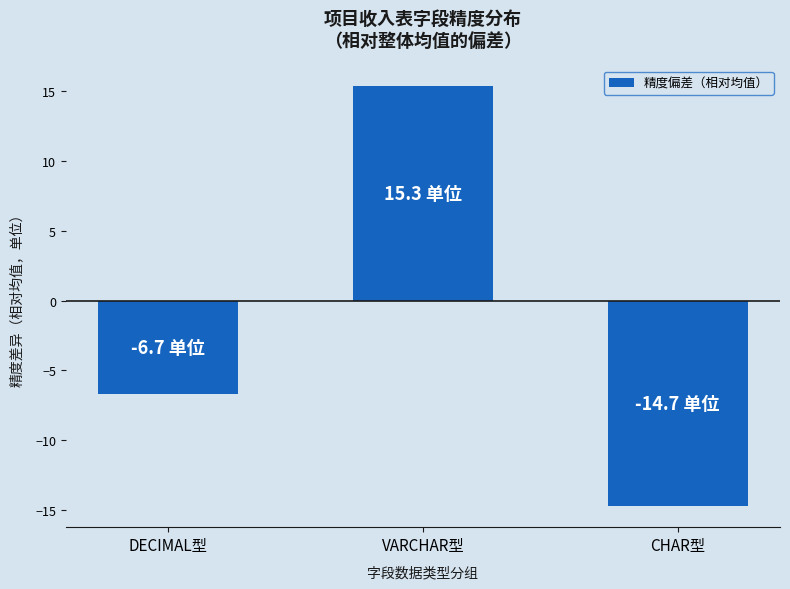

How many positive values are there?

1